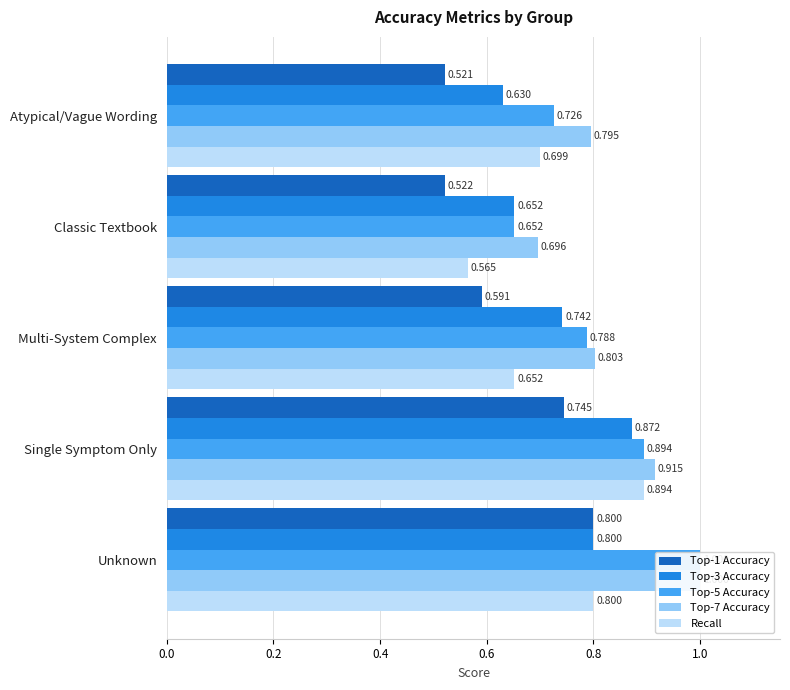

Read the Top-7 Accuracy value at Classic Textbook.

0.7